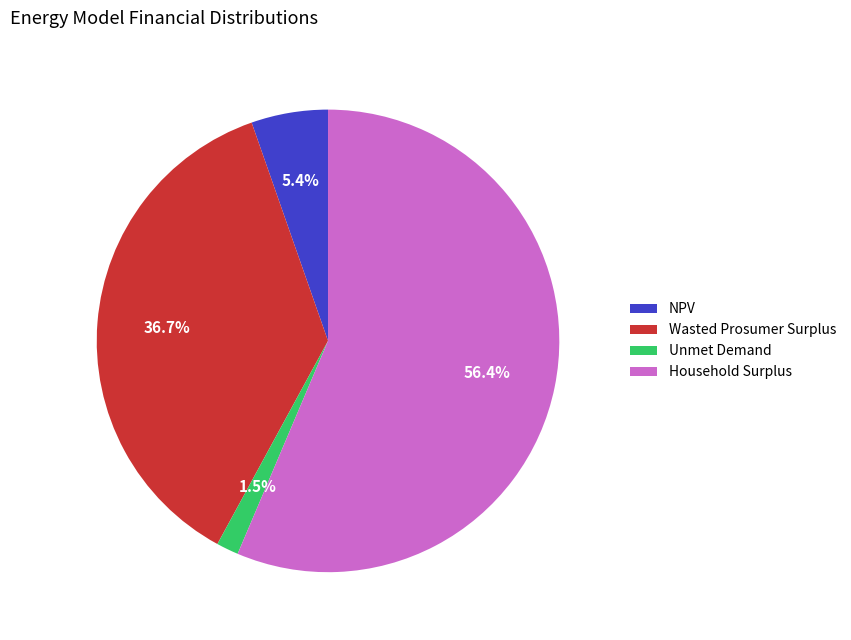

Is the sum of NPV and Household Surplus greater than half?

Yes